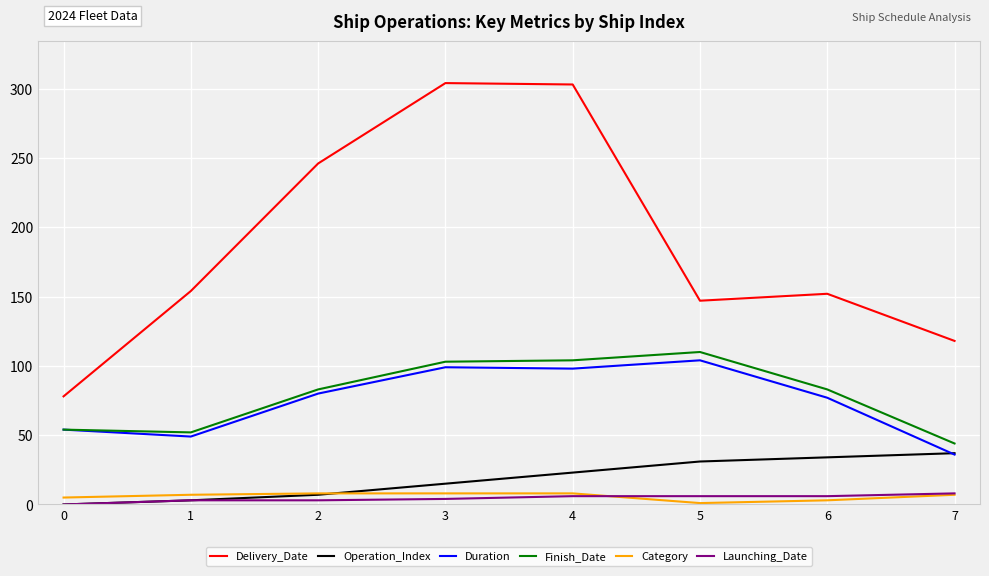

What is the average value of the Finish_Date series?

79